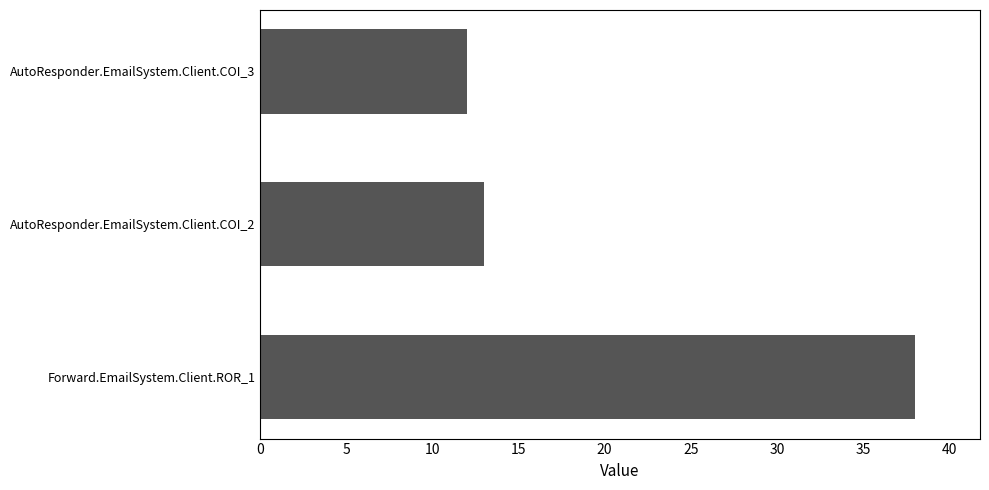

Is it true that the value at AutoResponder.EmailSystem.Client.COI_3 is 12?

True